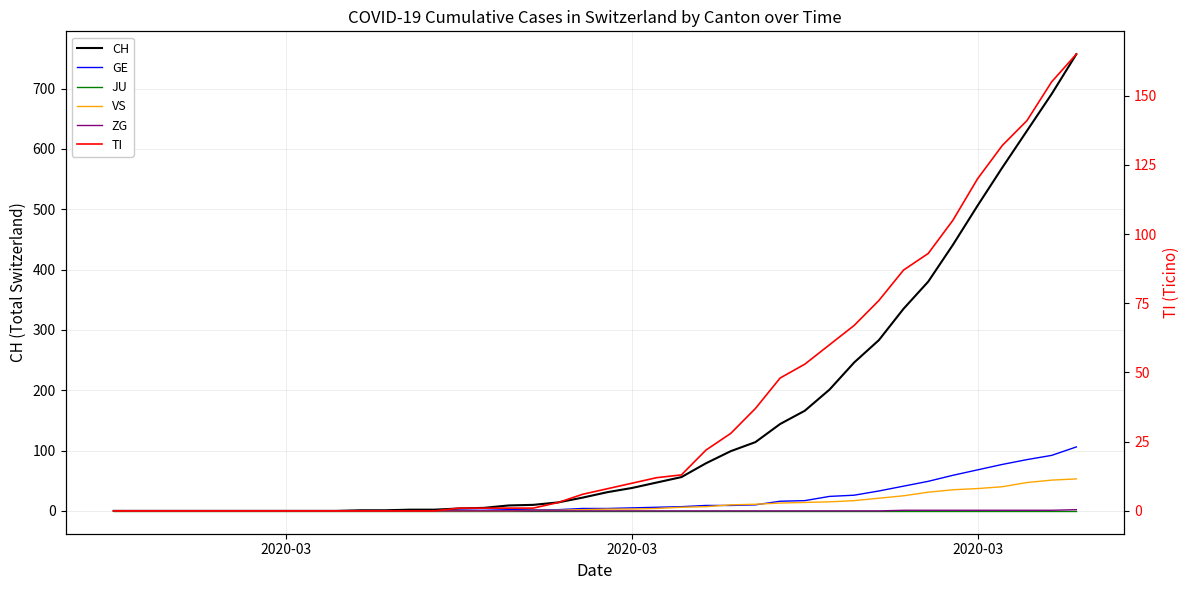

What is the difference between the second highest and minimum values in the VS series?

51